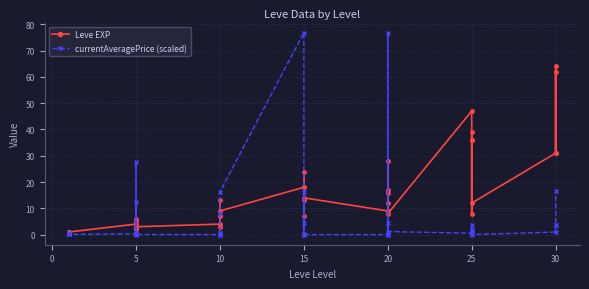

Between 5 and 15, which is larger?

15